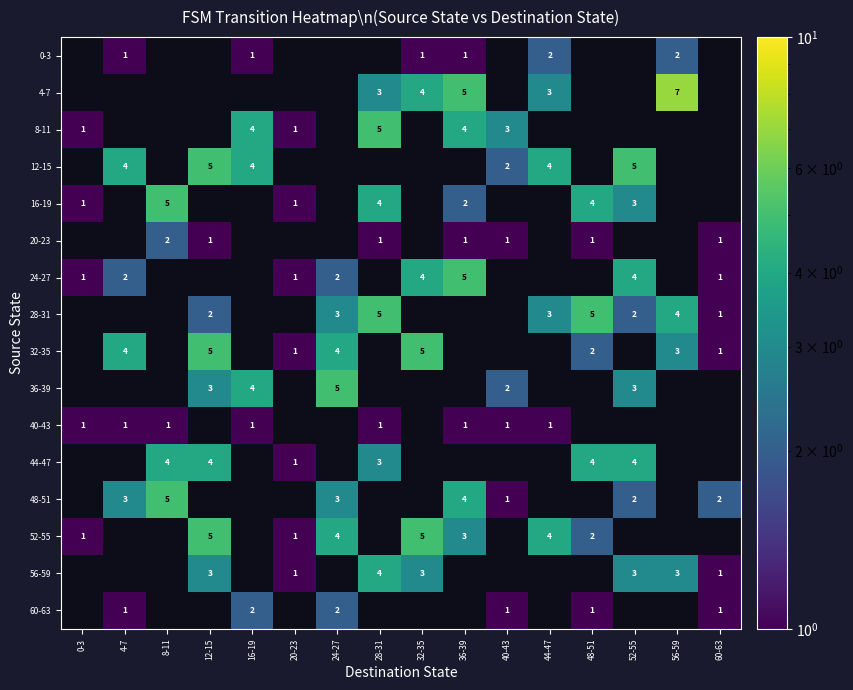

The value of 40-43 at 44-47 is 1. True or false?

True